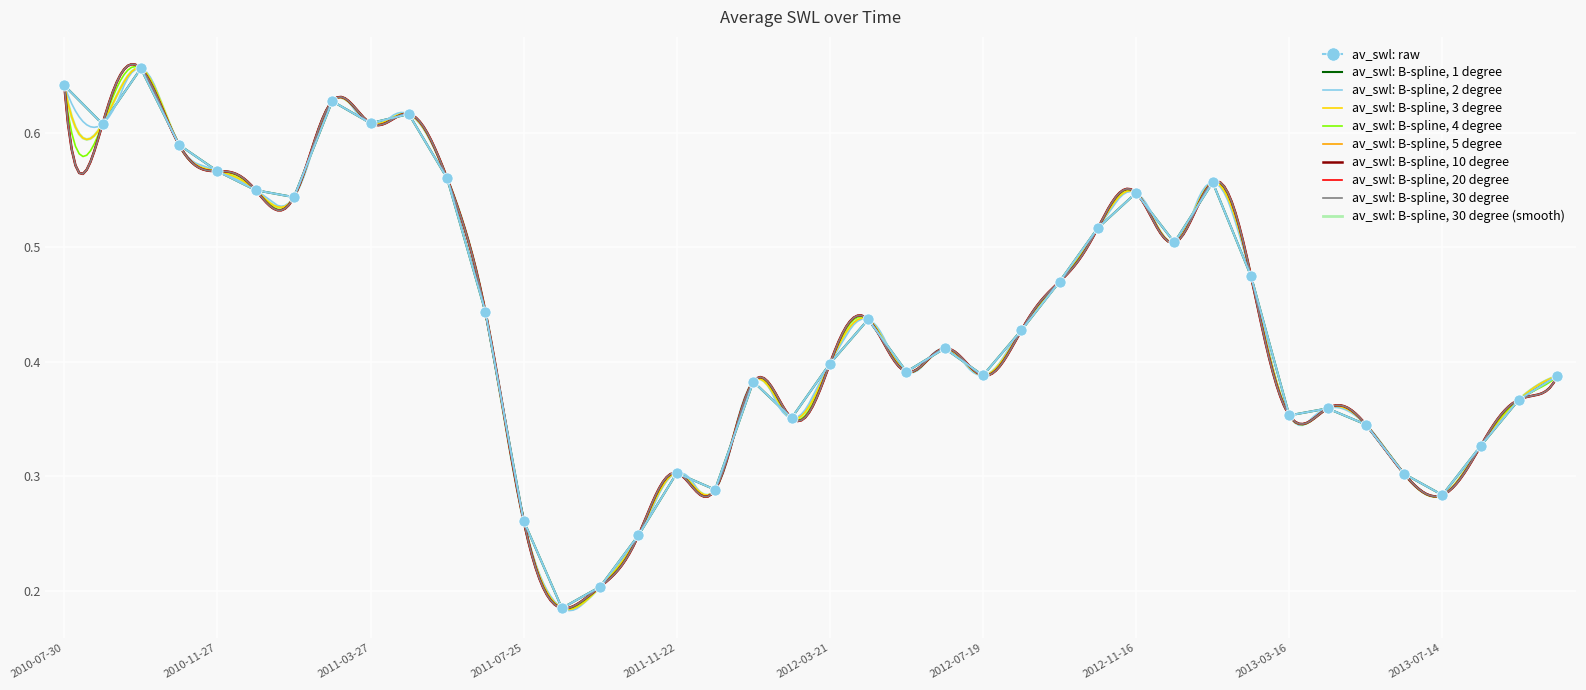

What position from the left is 2012-04-20?

22